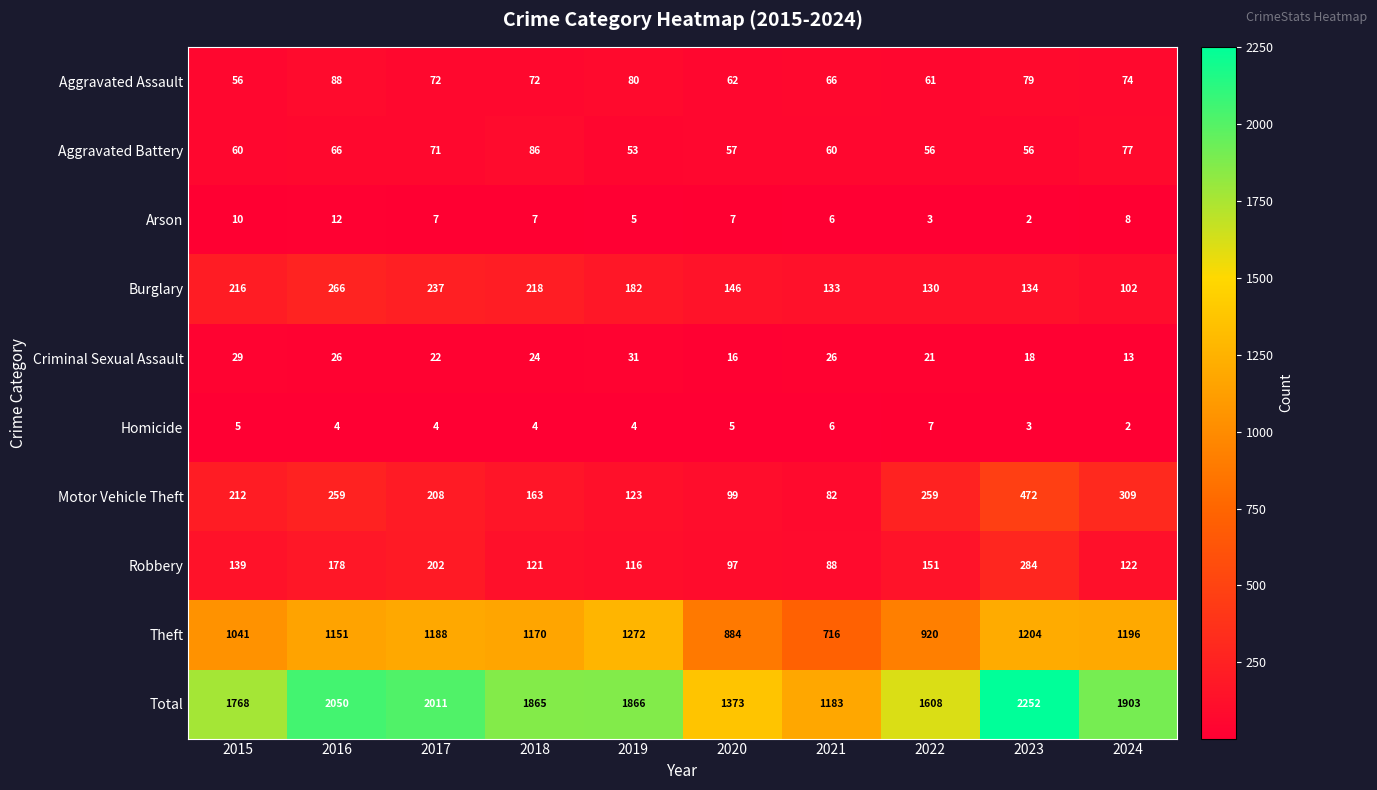

What is the lowest value of the Theft series?

716